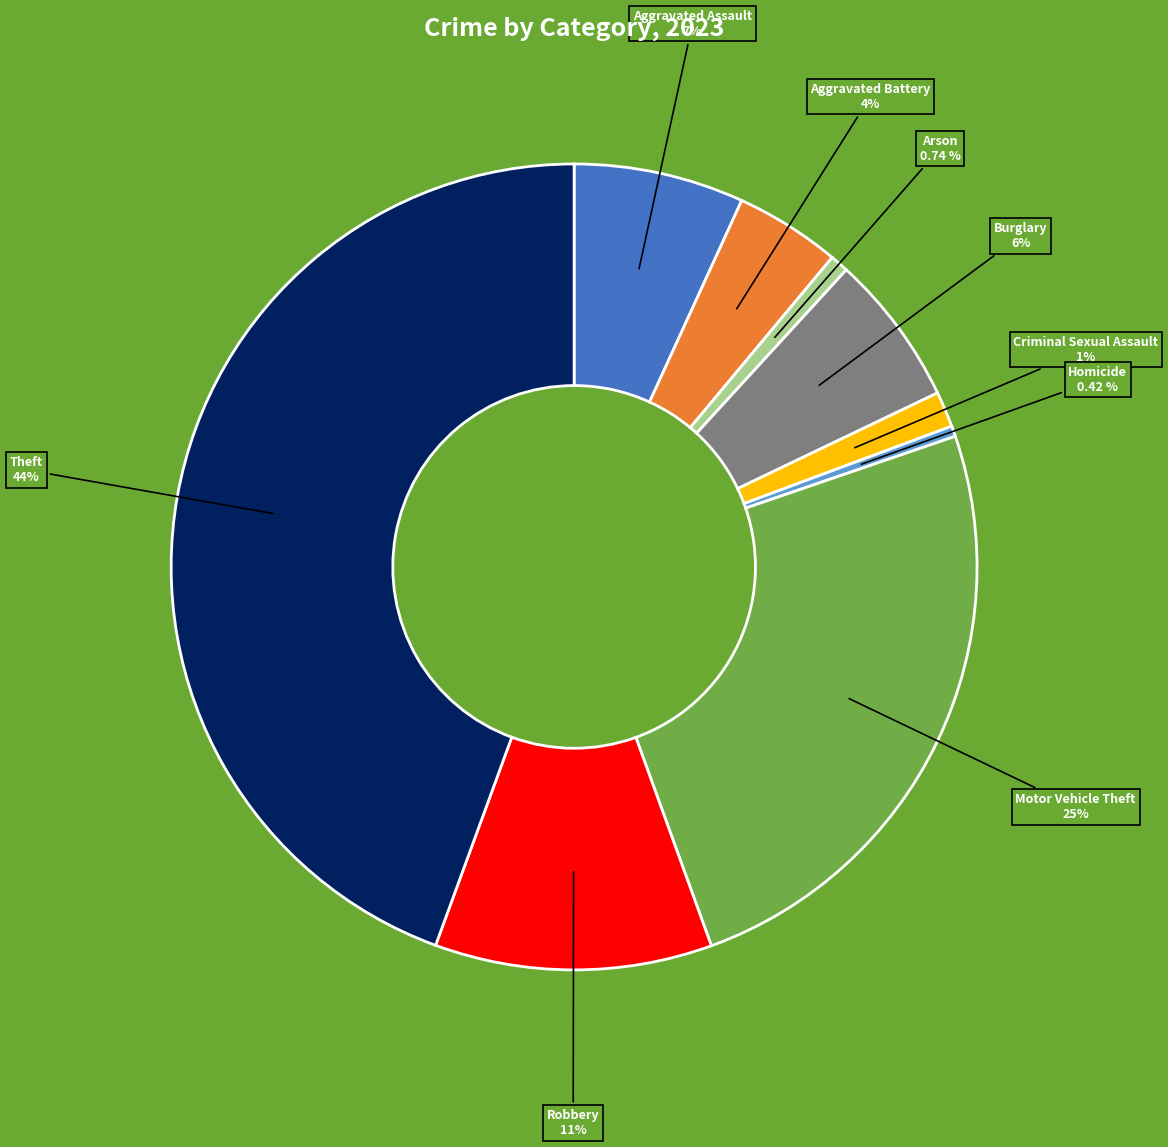

Is there a majority slice in this chart?

No